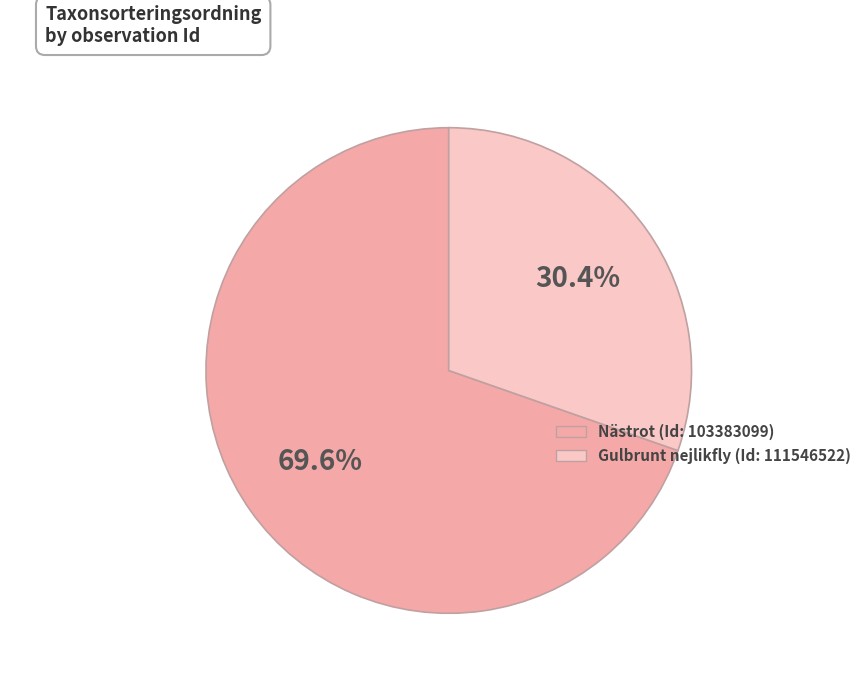

Count the number of slices in the pie.

2